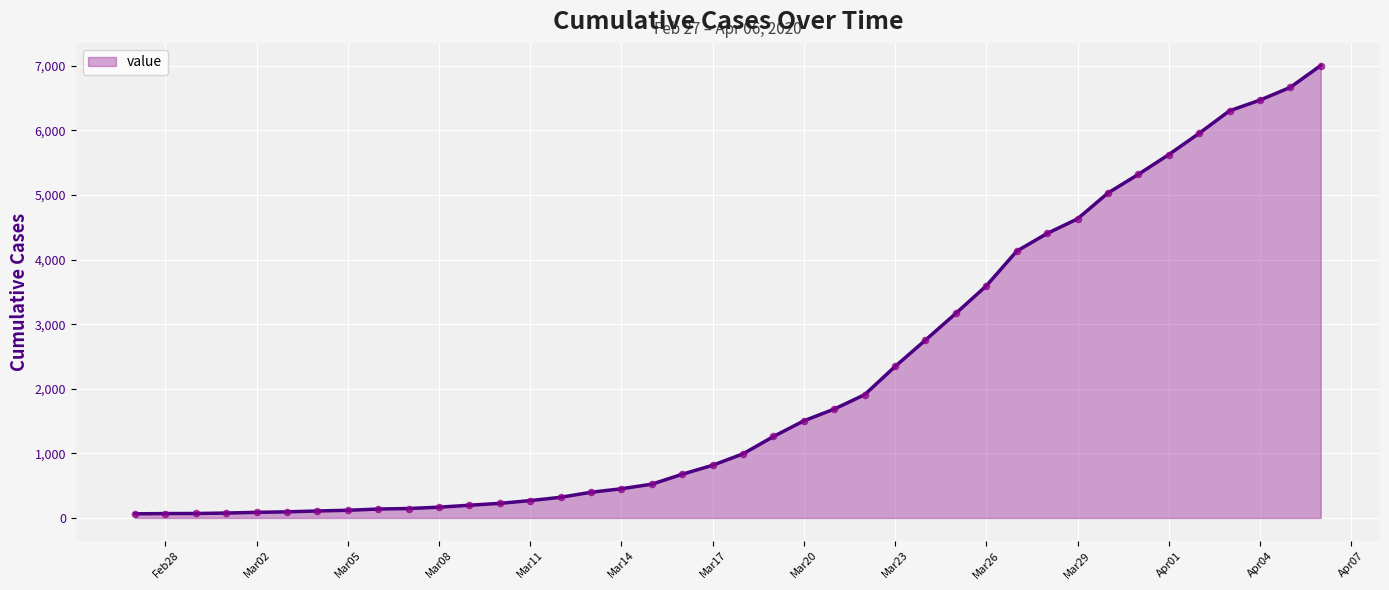

What is the difference between the maximum and minimum values?

6940